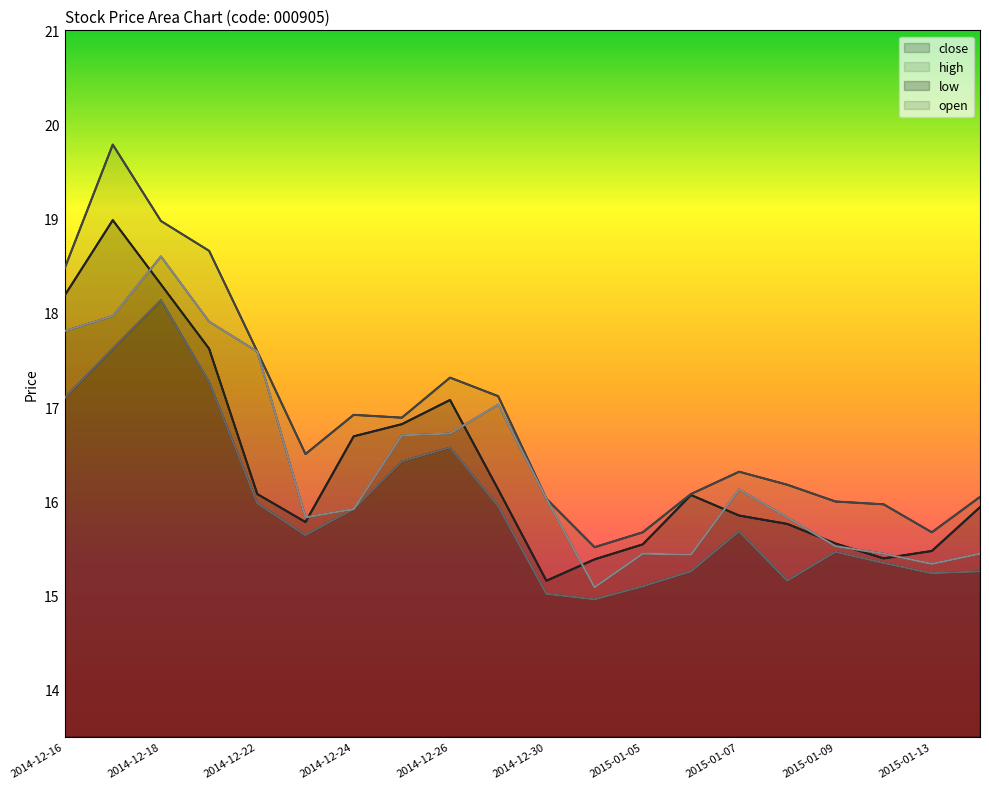

At which category is the sum across all series the highest?

2014-12-18